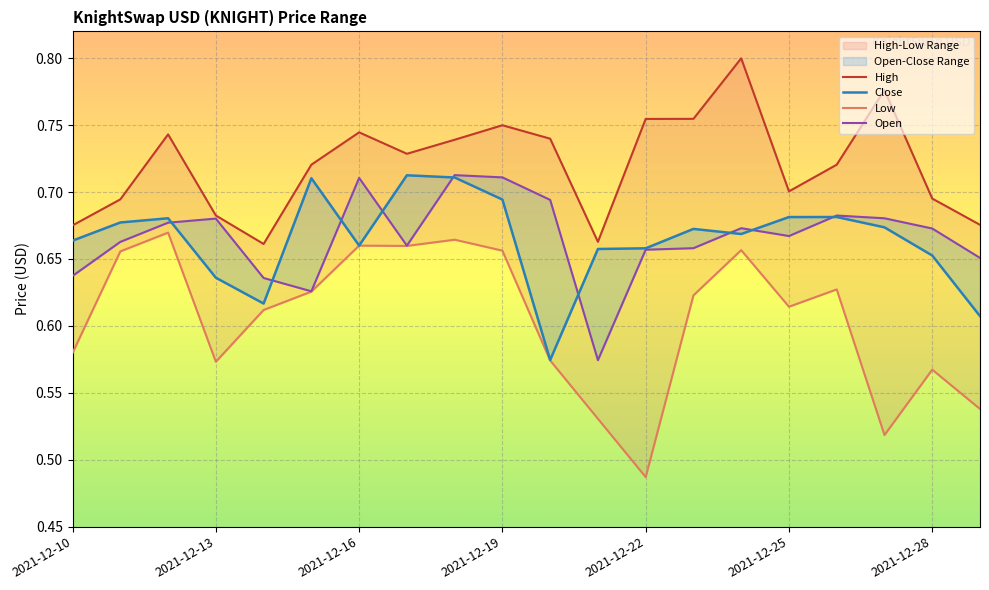

What is the maximum value shown in the chart?

0.8